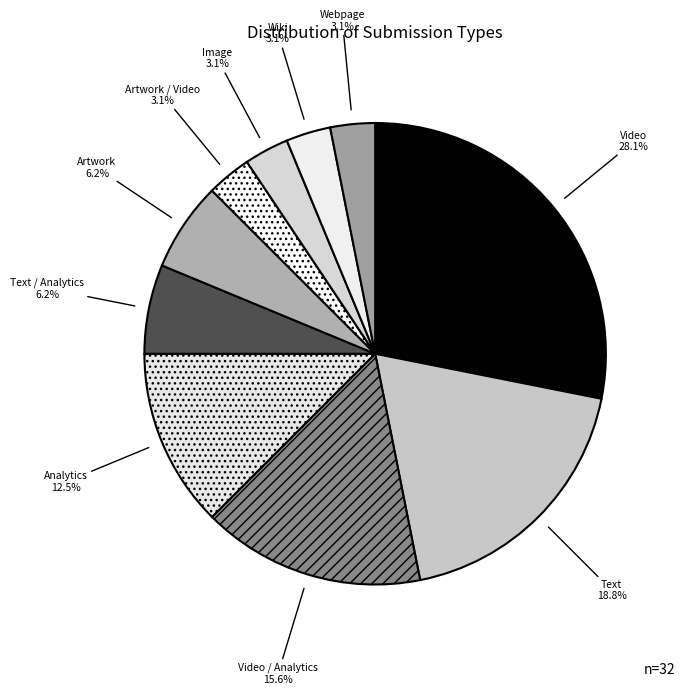

Do Image and Text together represent more than half of the pie?

No